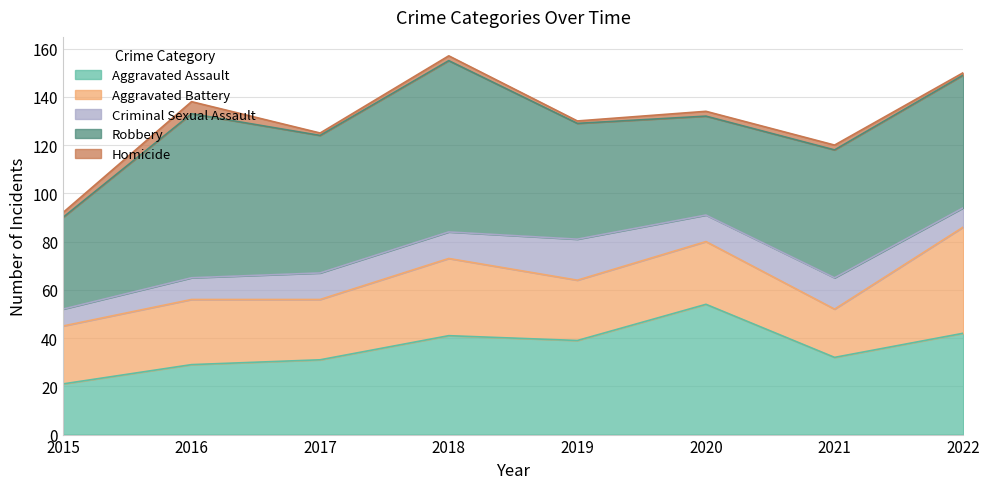

Is the value of Robbery at 2018 greater than the value of Aggravated Assault at 2022?

Yes